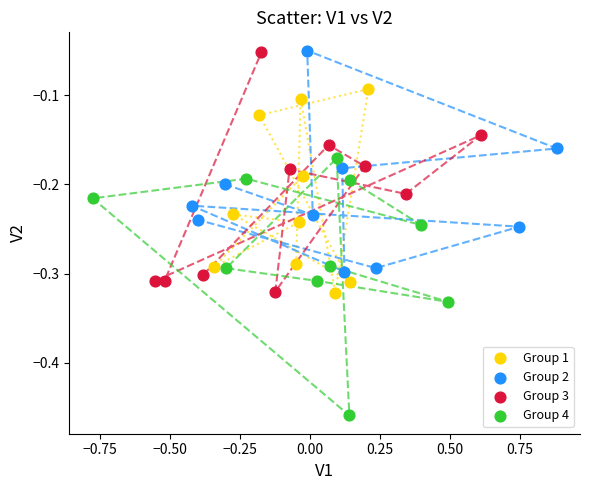

Which series has the widest spread of Y values?

Group 4